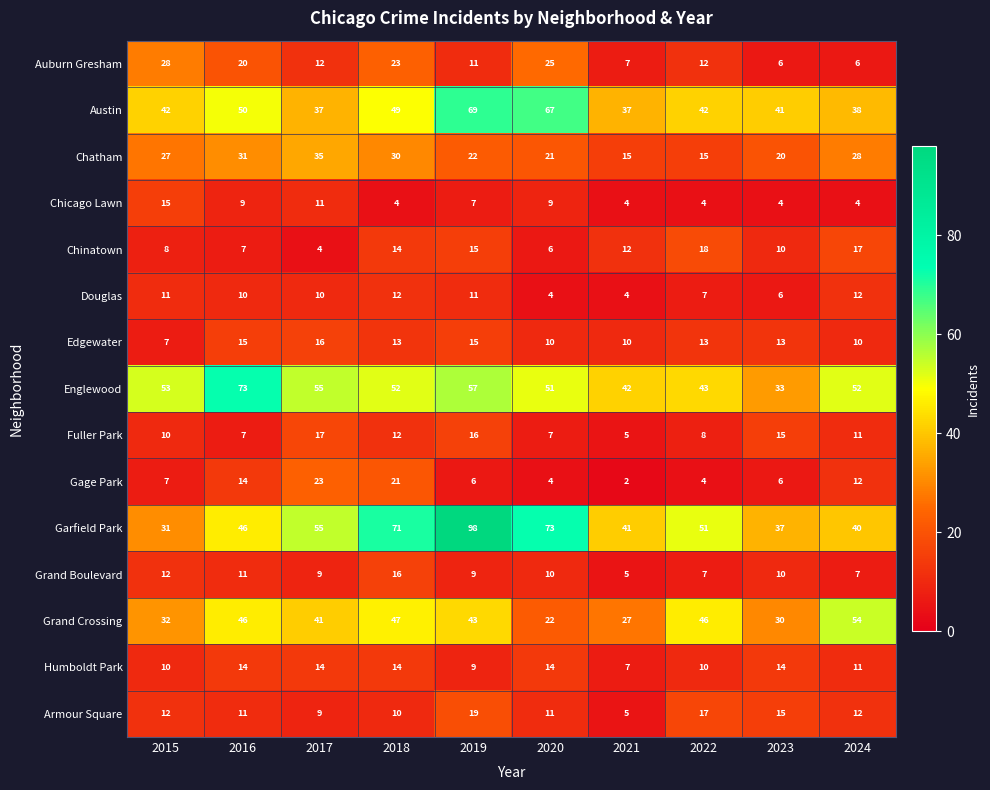

What is the spread (max minus min) of values at 2024?

50